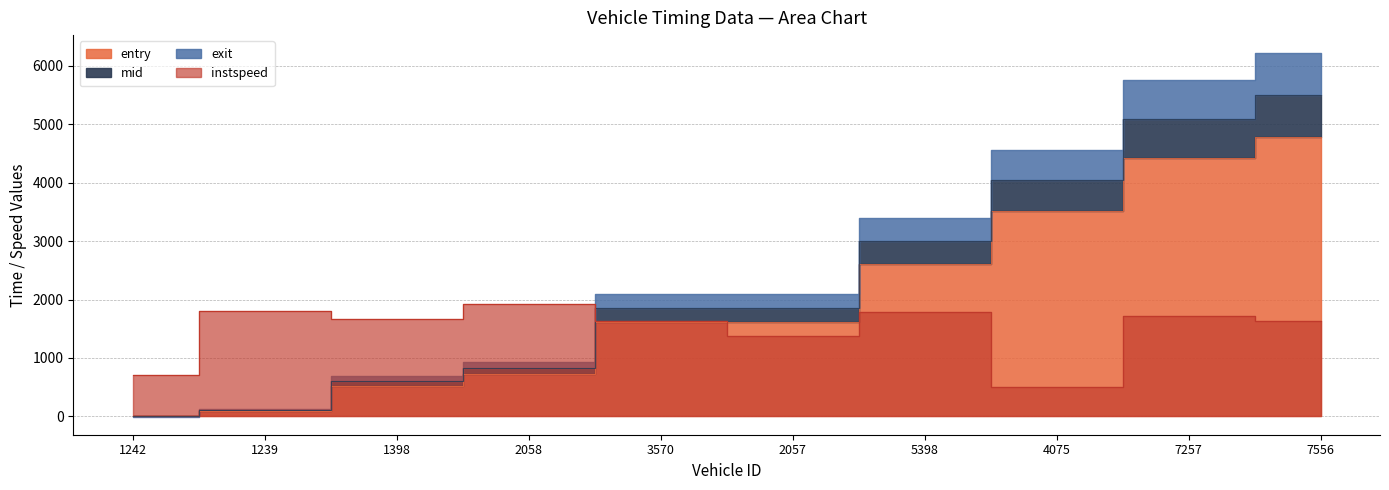

Between 3570 and 2058, which is larger?

3570